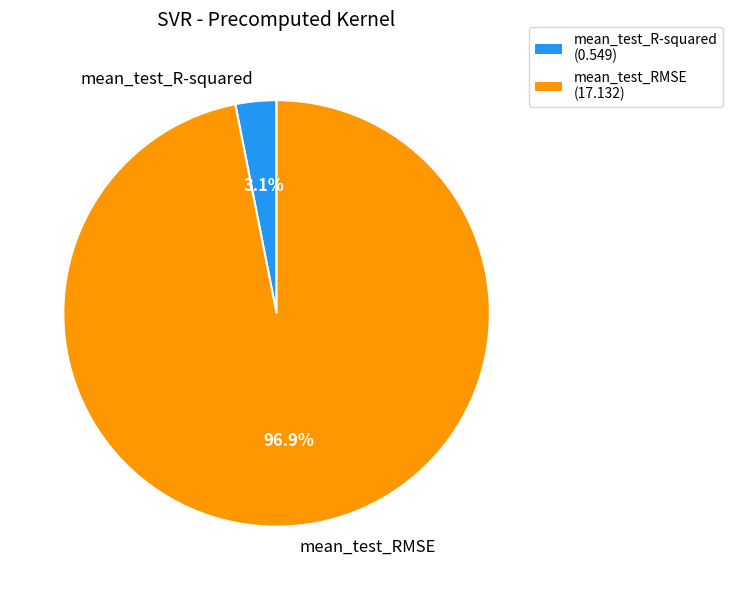

How many slices are in this pie chart?

2